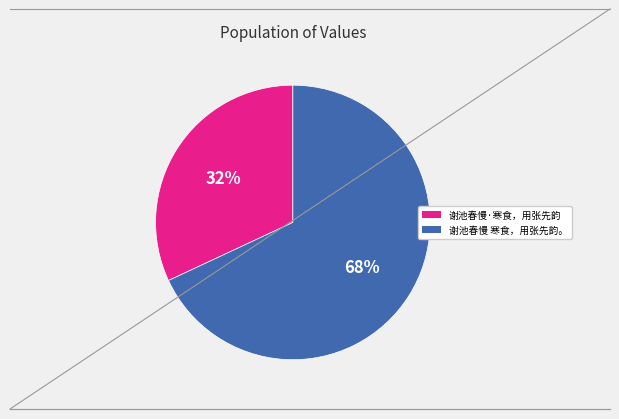

Is 谢池春慢·寒食，用张先韵 the majority of the pie?

No